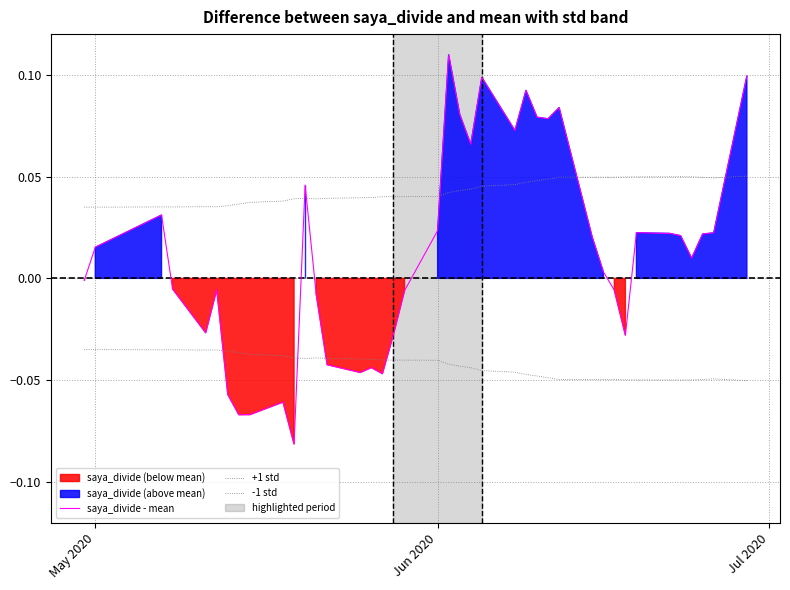

How many interior local valleys does the saya_divide - mean series have?

10